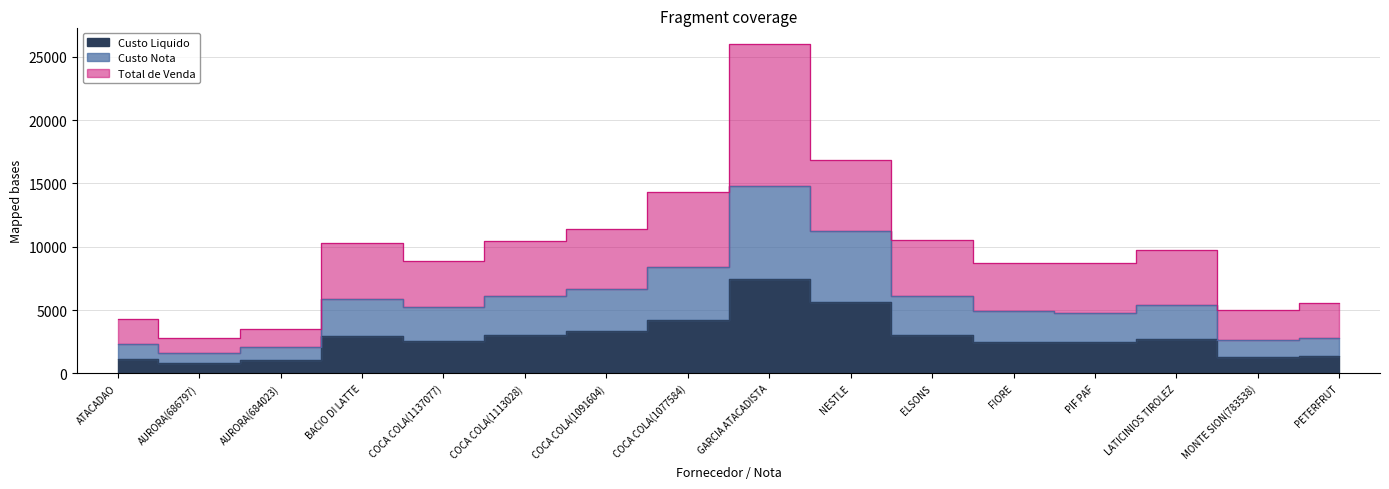

What are all the series names shown in the legend?

Custo Liquido, Custo Nota, Total de Venda